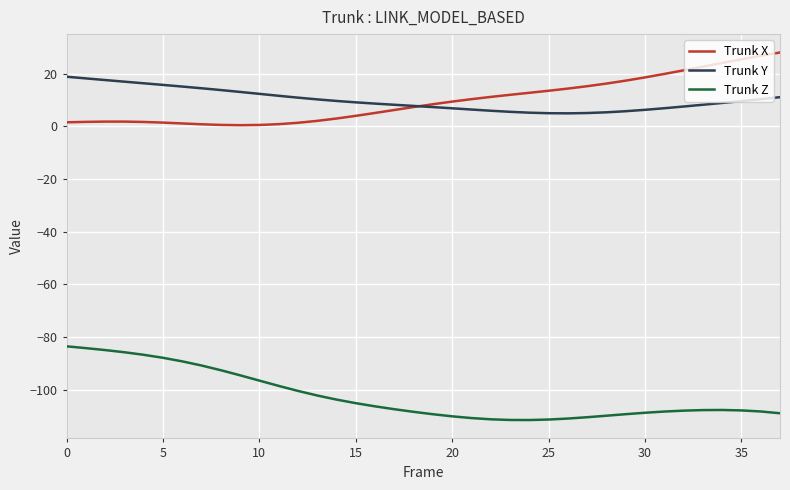

Rank the series by their maximum value, from highest to lowest.

Trunk X, Trunk Y, Trunk Z